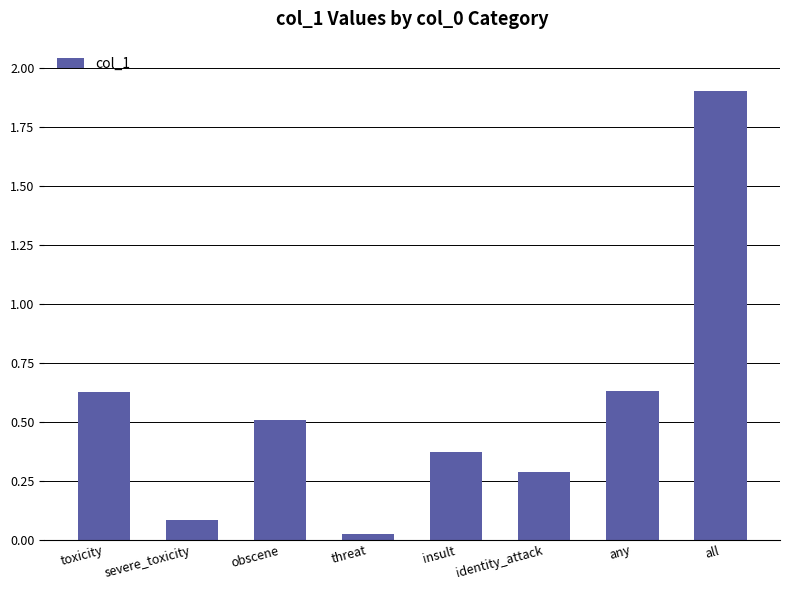

What is the greatest value displayed?

1.9